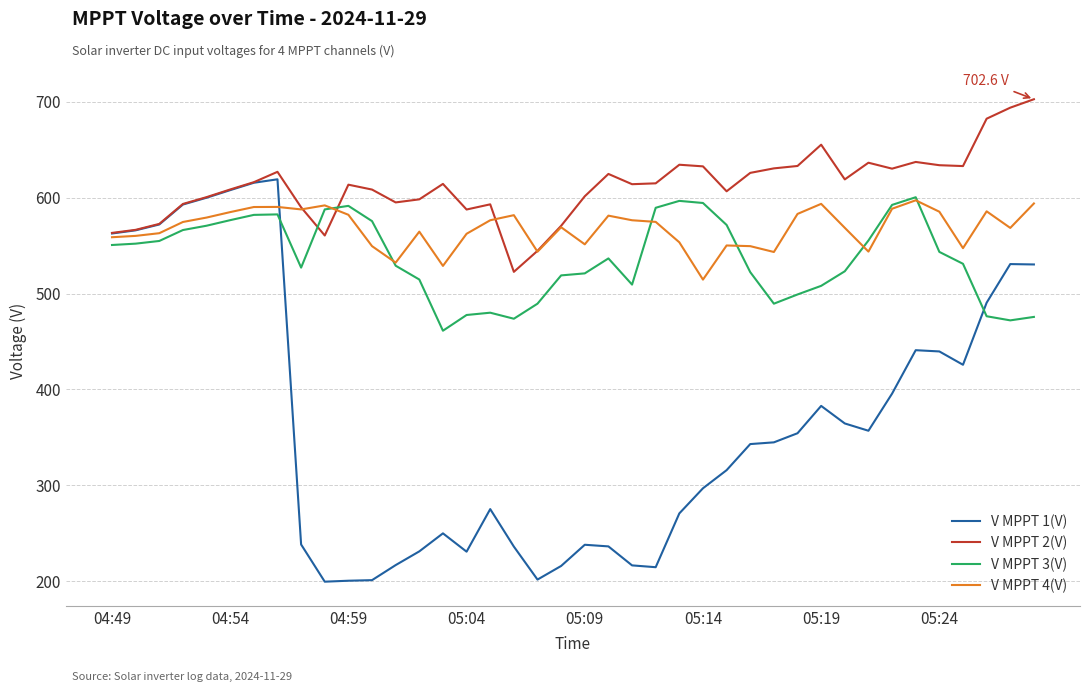

What is the difference between the maximum and minimum values in the V MPPT 4(V) series?

82.7